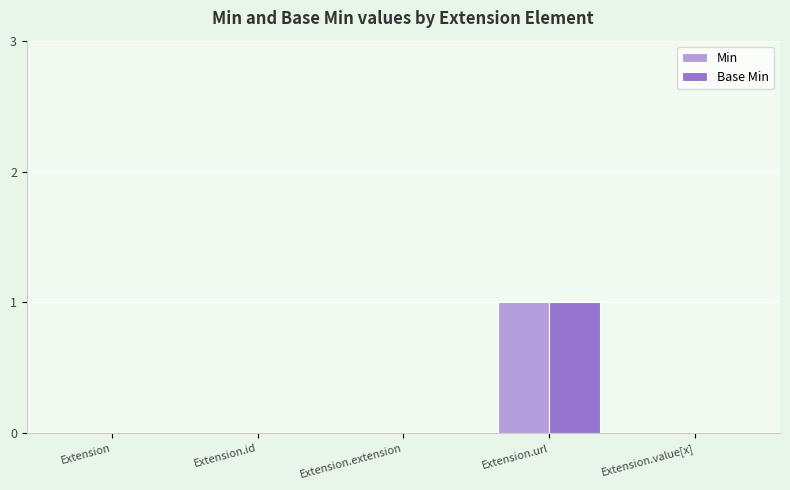

Is the value of Base Min at Extension.value[x] greater than the value of Min at Extension.url?

No